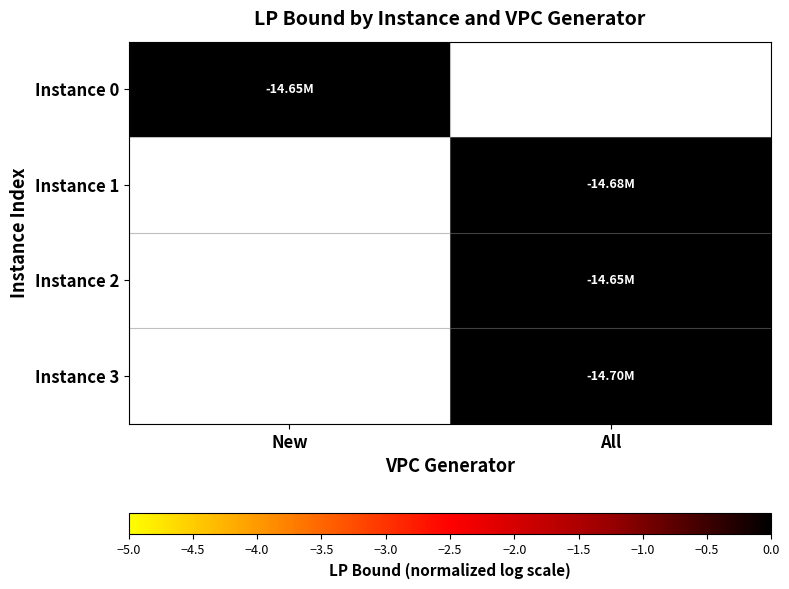

Is the value of Instance 2 at All greater than the value of Instance 3 at All?

No